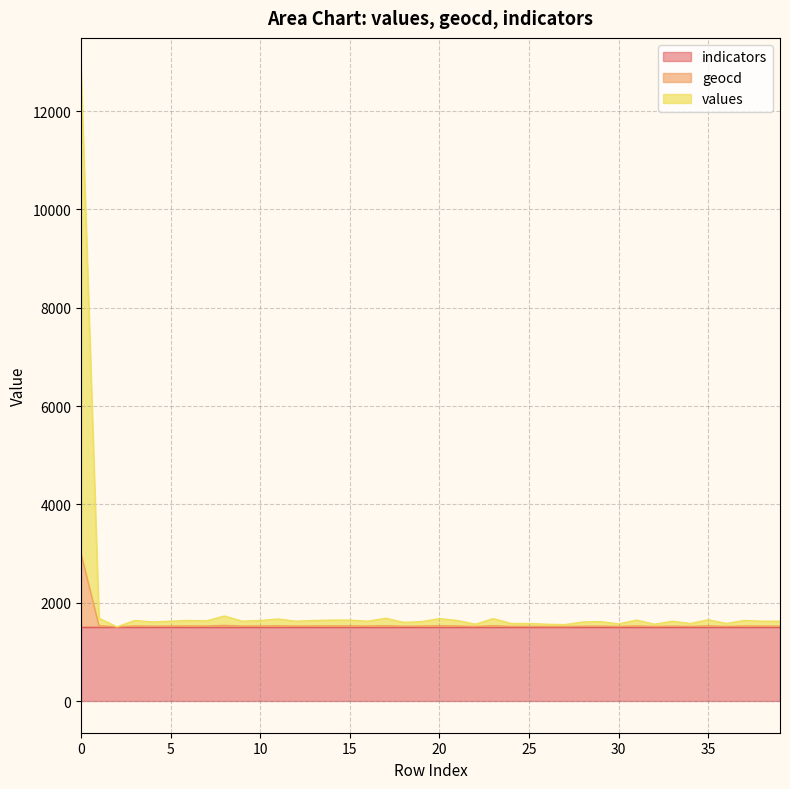

Which has a higher value, 9 or 16?

9